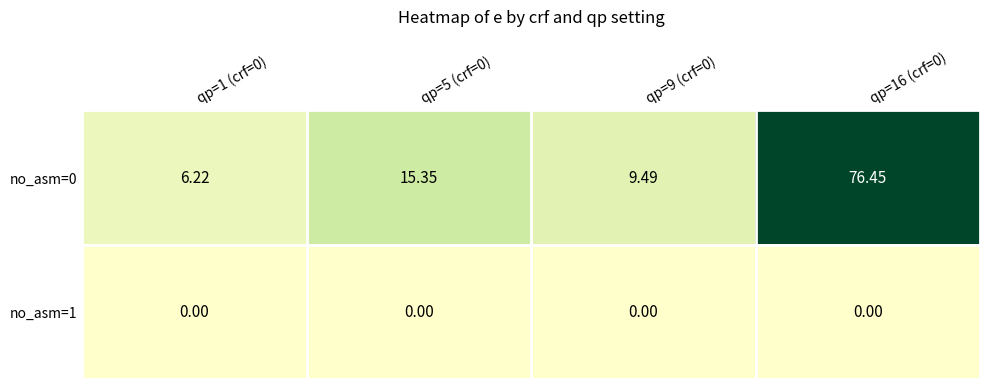

Reading left to right, transcribe all the data shown in this chart.

no_asm=0: qp=1 (crf=0)=6.2	qp=5 (crf=0)=15.3	qp=9 (crf=0)=9.5	qp=16 (crf=0)=76.5
no_asm=1: qp=1 (crf=0)=0.0	qp=5 (crf=0)=0.0	qp=9 (crf=0)=0.0	qp=16 (crf=0)=0.0